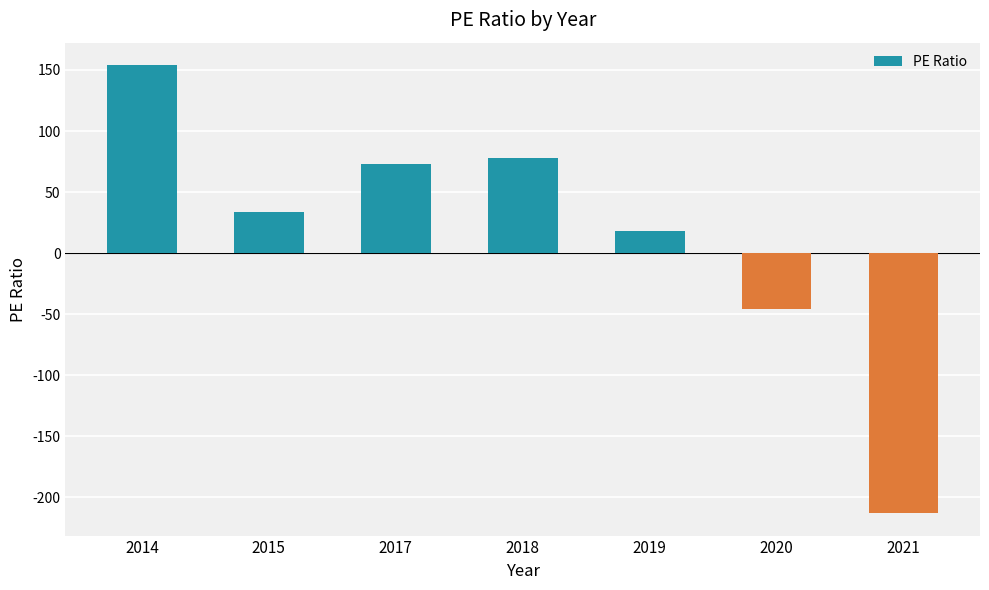

Which category has the lowest value across all series?

2021